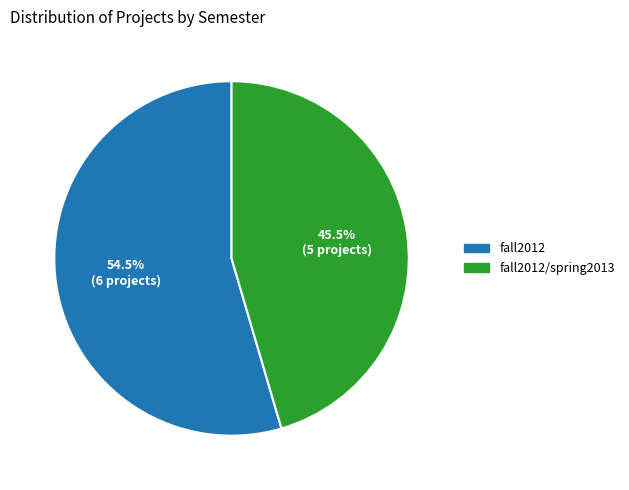

Is there any slice that represents more than half of the pie?

Yes